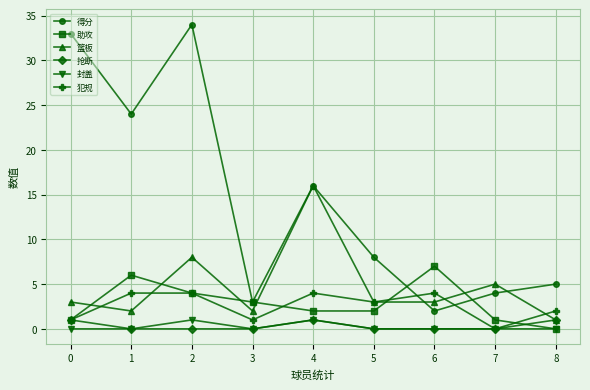

At which category does 封盖 reach its first local peak?

2